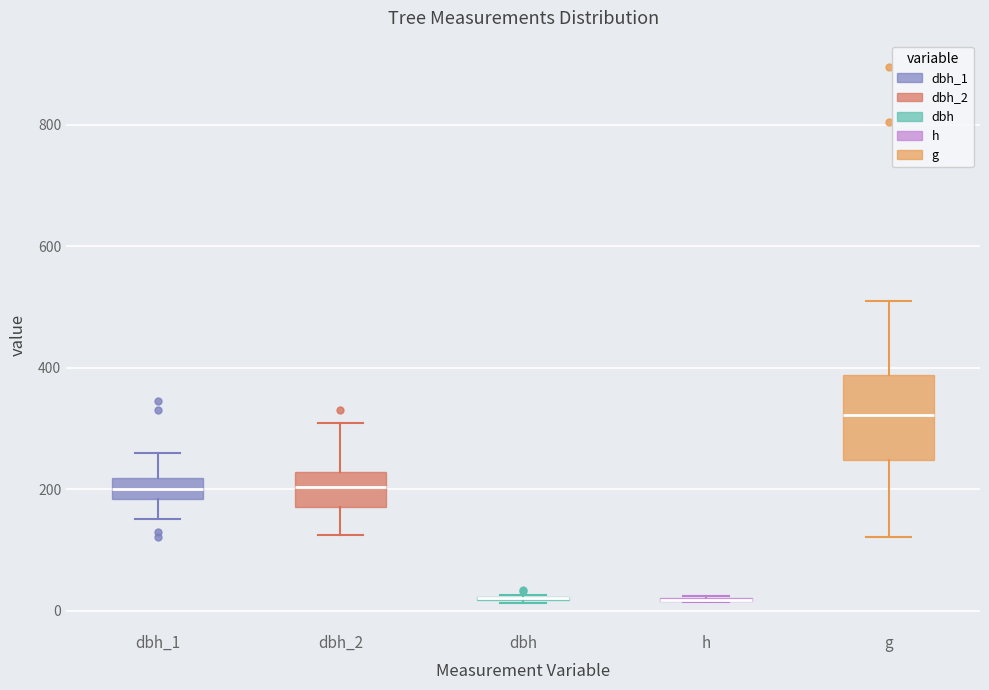

Reading left to right, read every box against the y-axis: the position of its median line, the range the box covers, and the ends of its whiskers. The values are not printed on the chart, so give them approximately, as read against the axis.

dbh_1: median 200, box 180 to 220, whiskers 160 to 260
dbh_2: median 200, box 180 to 220, whiskers 120 to 320
dbh: box collapsed to a line at 20, whiskers 20 to 20
h: box collapsed to a line at 20, whiskers 20 to 20
g: median 320, box 240 to 380, whiskers 120 to 520